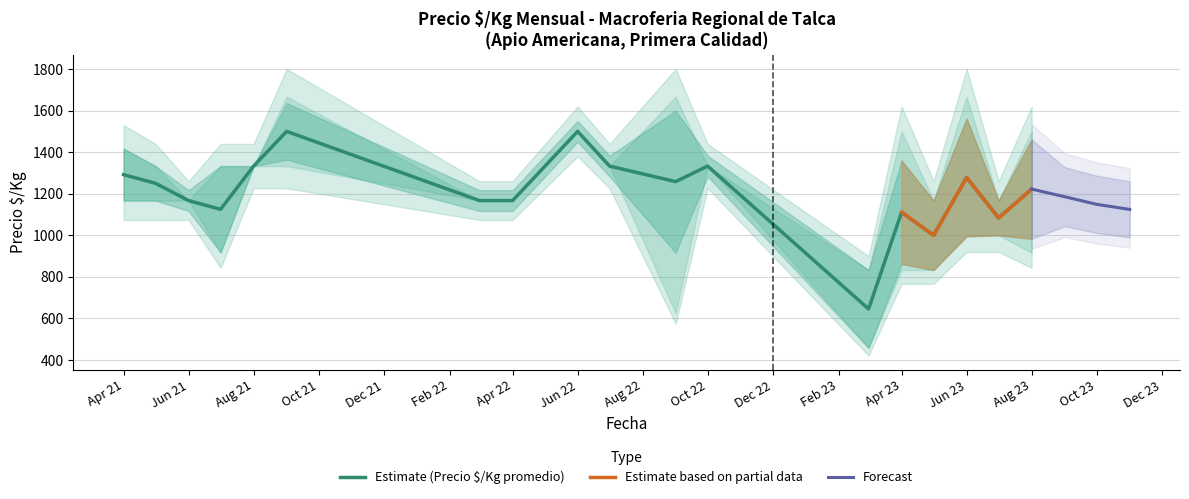

What is the maximum value for Estimate (Precio $/Kg promedio)?

1500.0